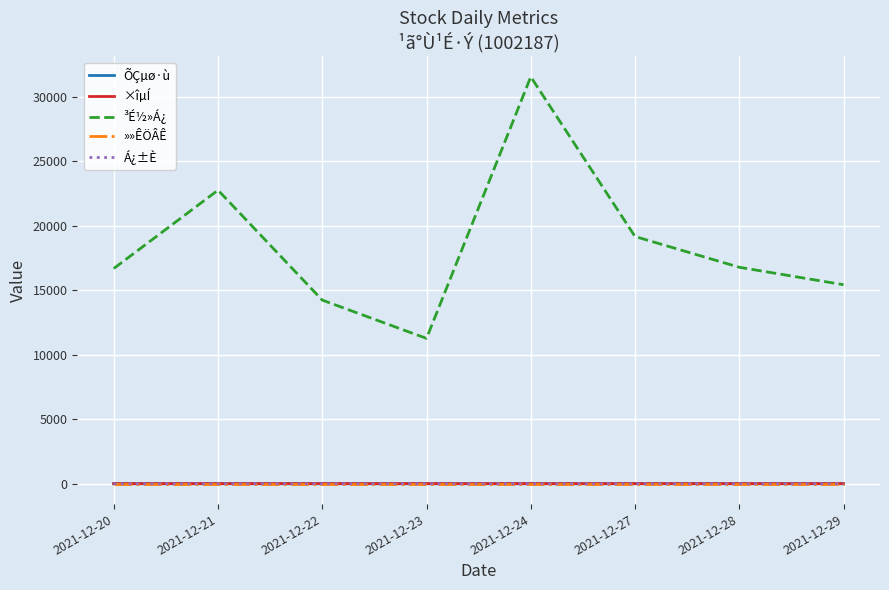

Which series has the widest spread of values?

³É½»Á¿